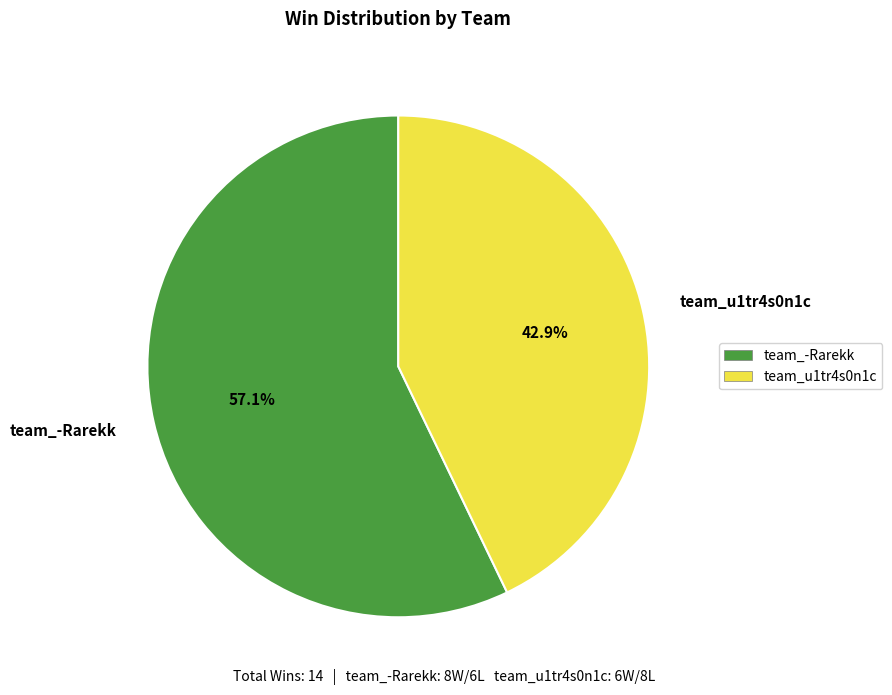

True or false: team_u1tr4s0n1c accounts for 43% of the total.

True